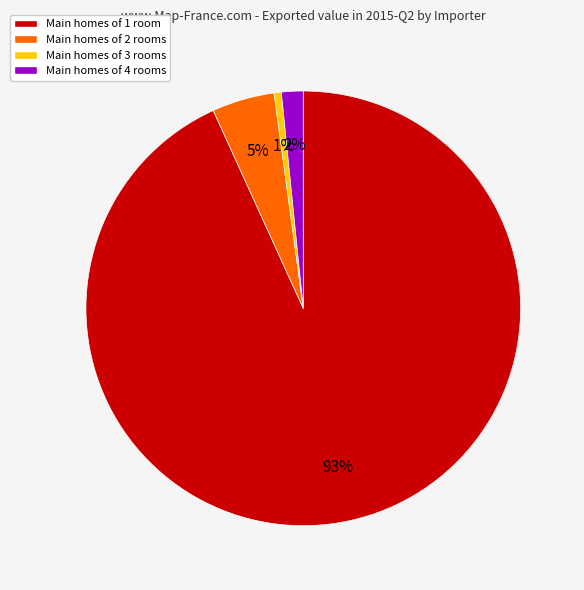

Is there any slice that represents more than half of the pie?

Yes